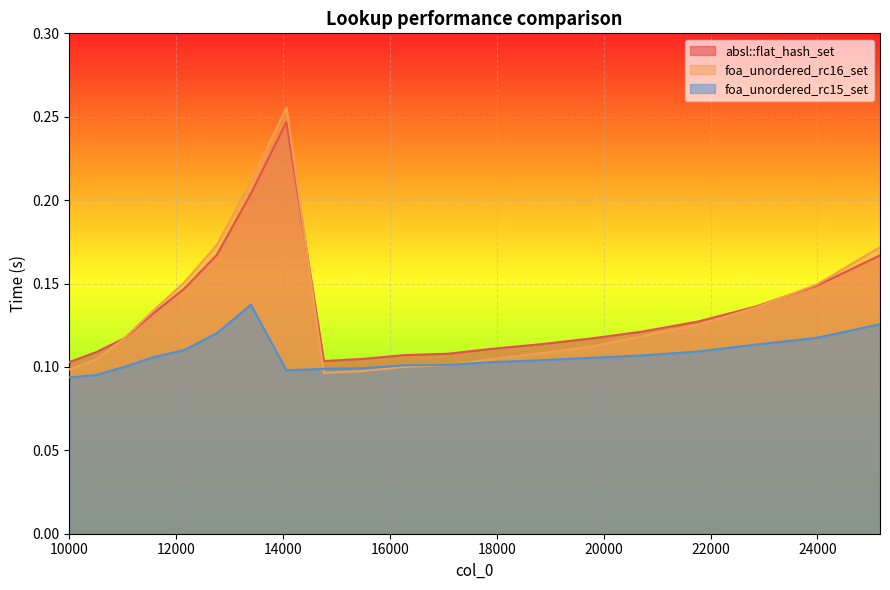

What is the sum of all absl::flat_hash_set values?

2.7